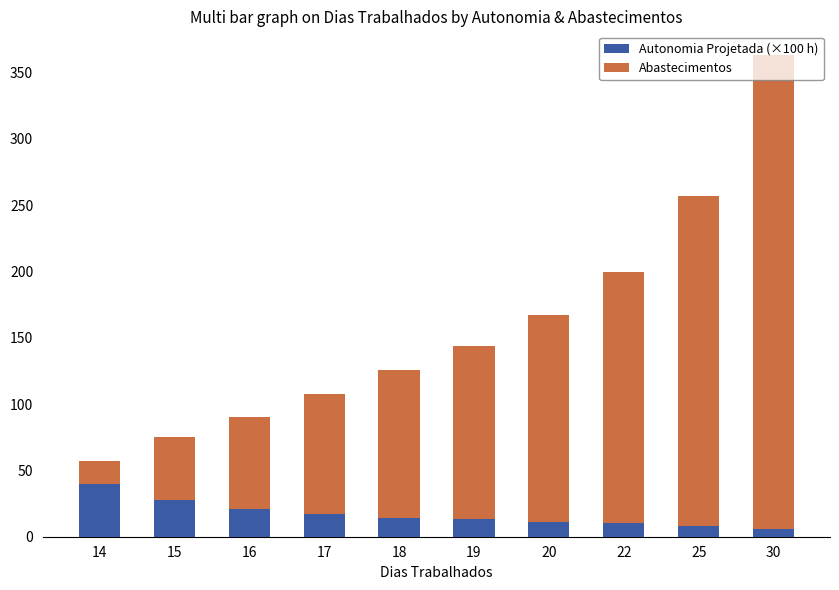

Is it true that Autonomia Projetada (×100 h) equals 27.4 at 14?

False